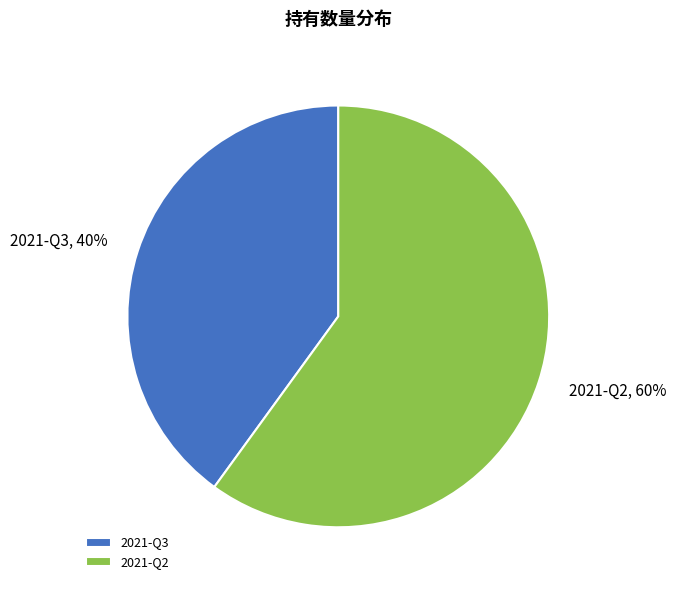

Is there any slice that represents more than half of the pie?

Yes